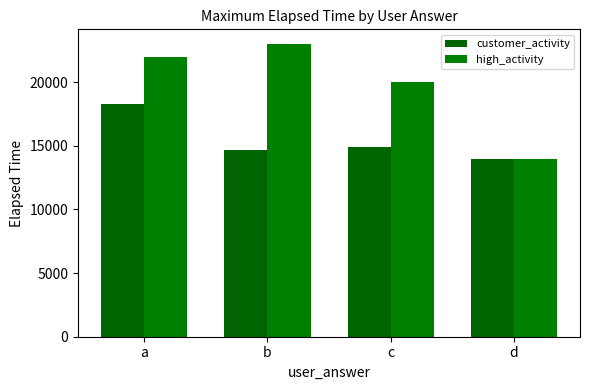

How many groups of bars are there?

4